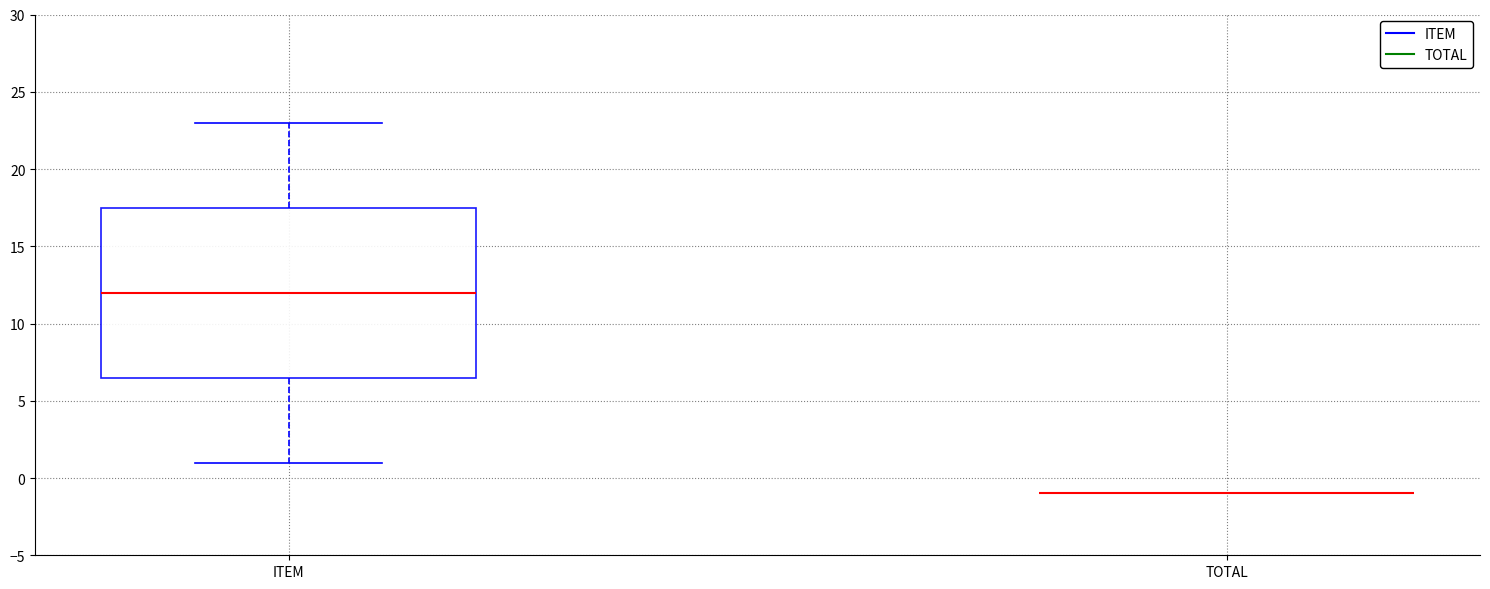

Where does the upper whisker of the box for ITEM end on the y-axis? The values are not printed on the chart, so give them approximately, as read against the axis.

23.0